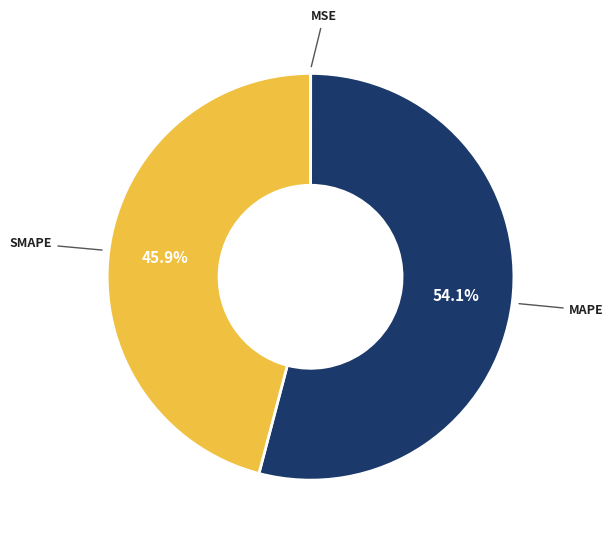

Does any single category account for the majority?

Yes